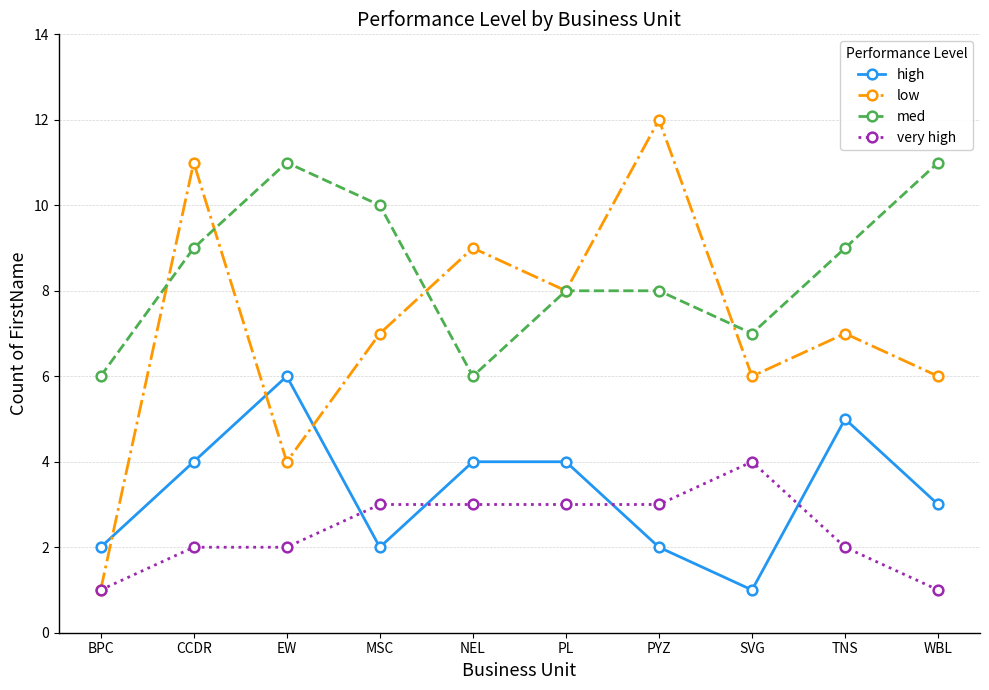

In med, how many points are lower than both neighbors (excluding endpoints)?

2